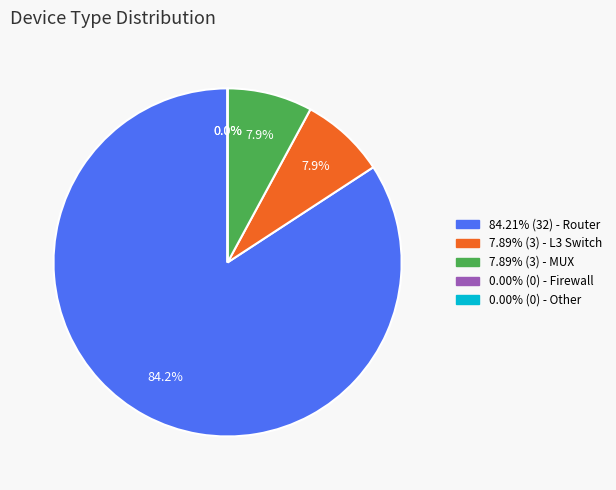

True or false: Router accounts for 51% of the total.

False